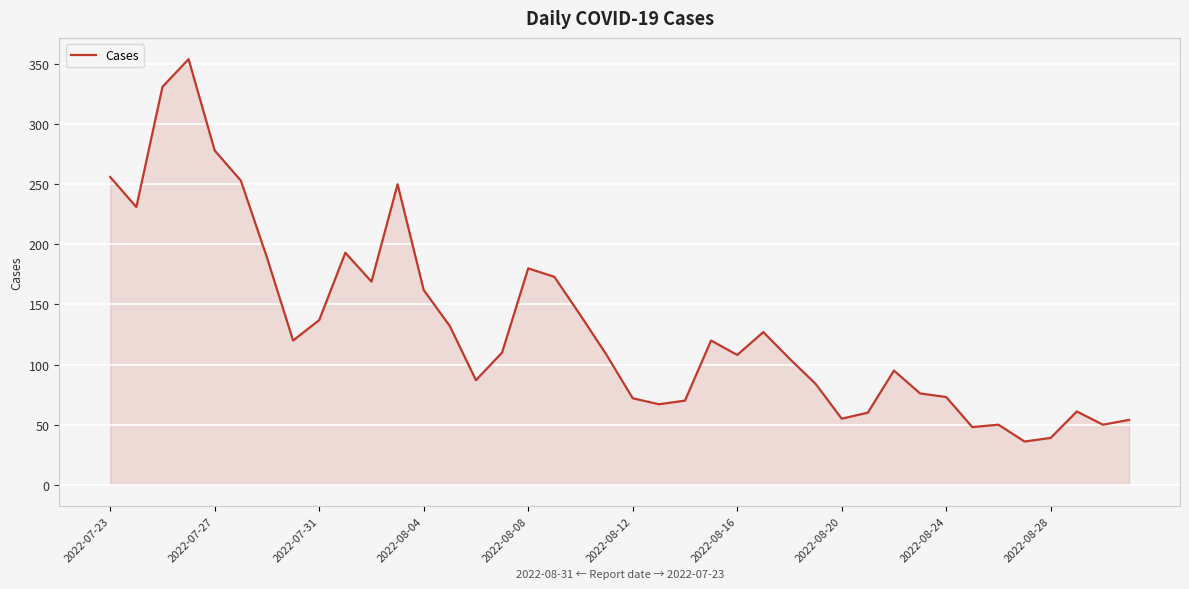

What is the difference between the maximum and minimum values?

318